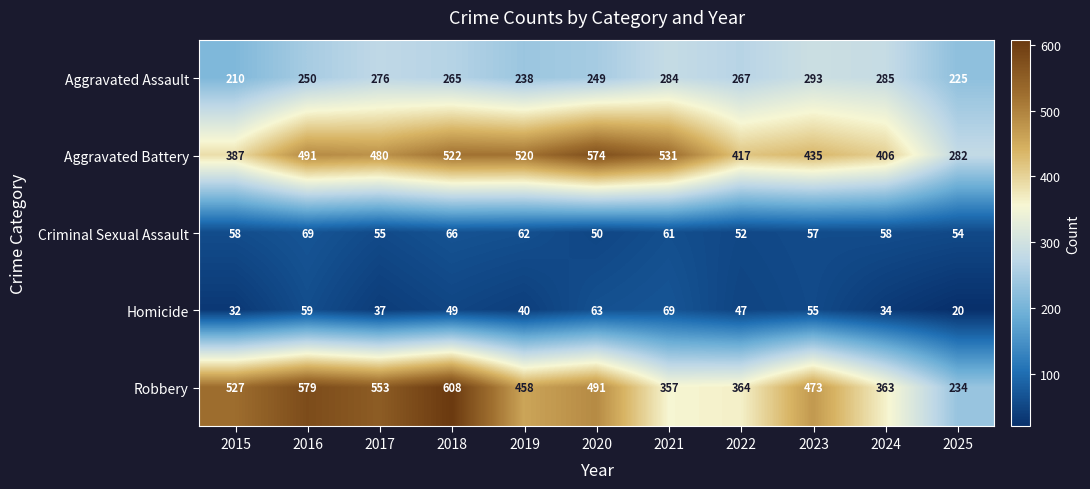

Which category has the lowest value across all series?

2025